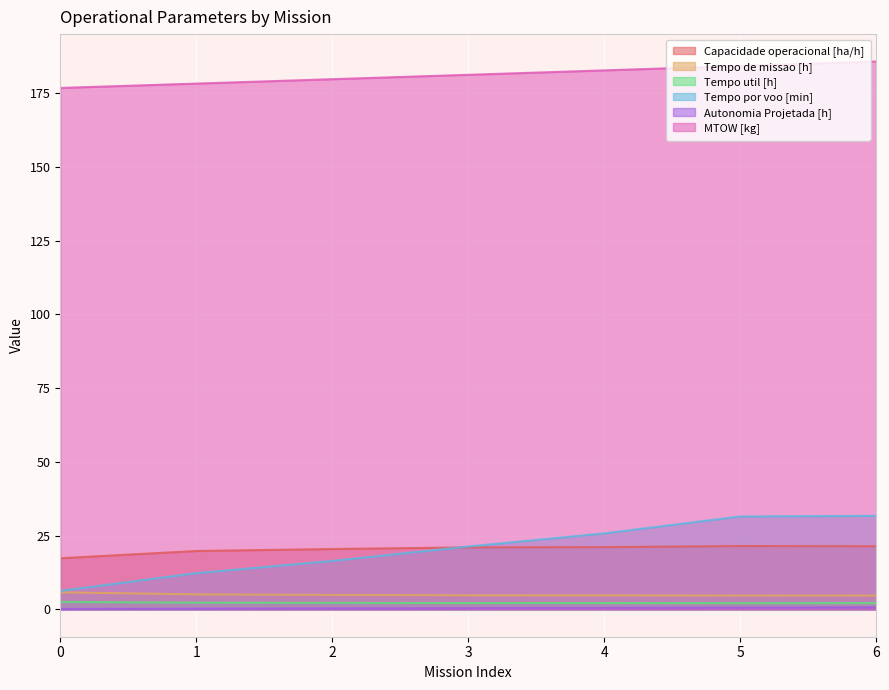

True or false: Tempo de missao [h] has a value of 7.4 at 4.

False